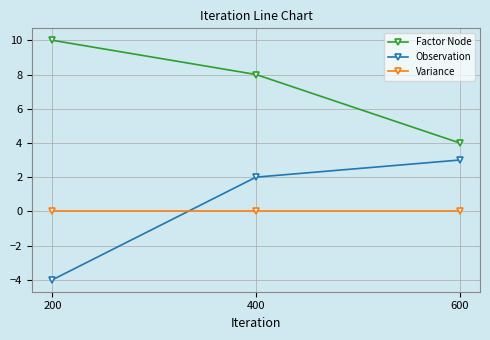

Which series has the largest range (max minus min)?

Observation